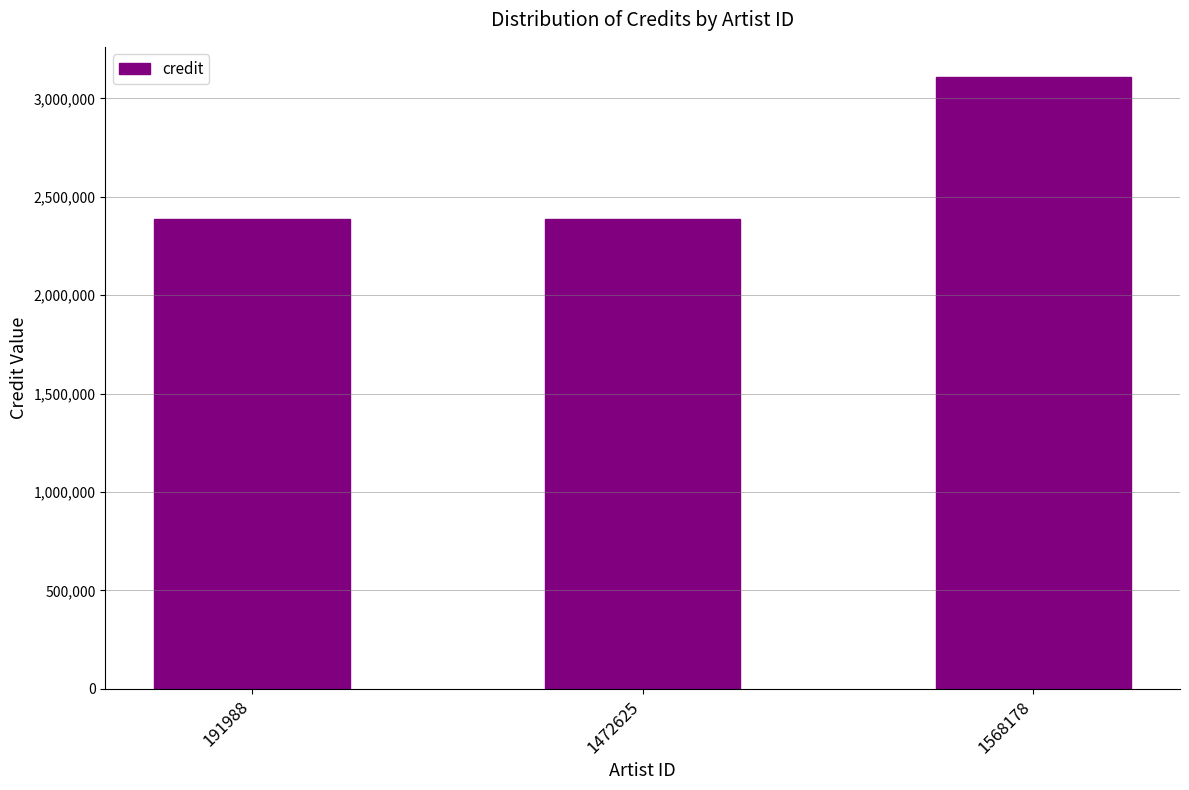

Reading right to left, transcribe all the data shown in this chart.

1568178=3106214	1472625=2387749	191988=2387749